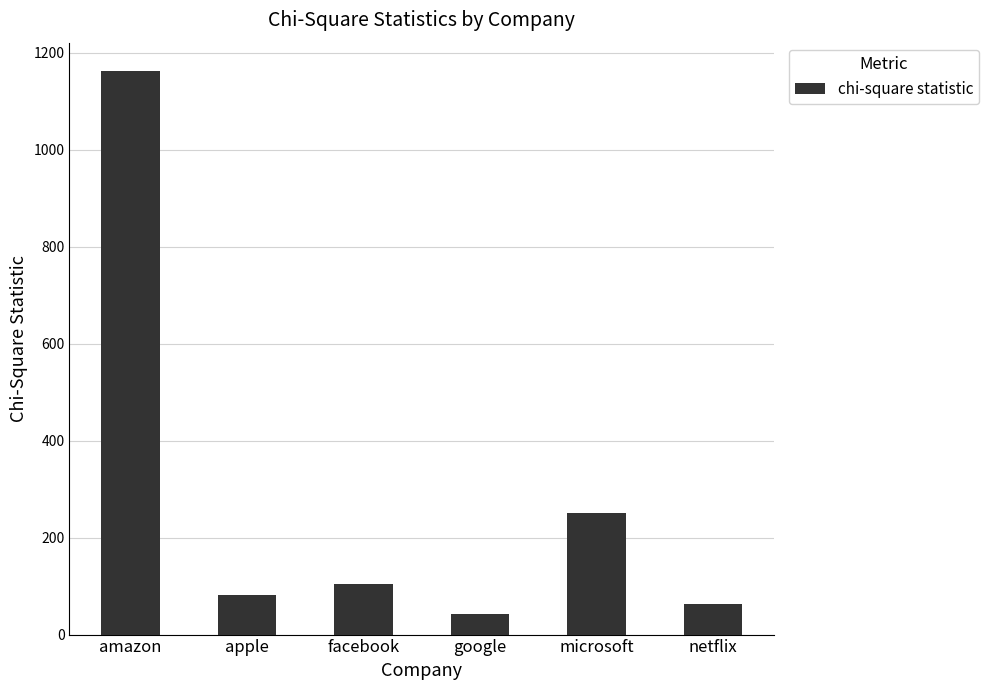

Rank the categories by value from highest to lowest.

amazon, microsoft, facebook, apple, netflix, google